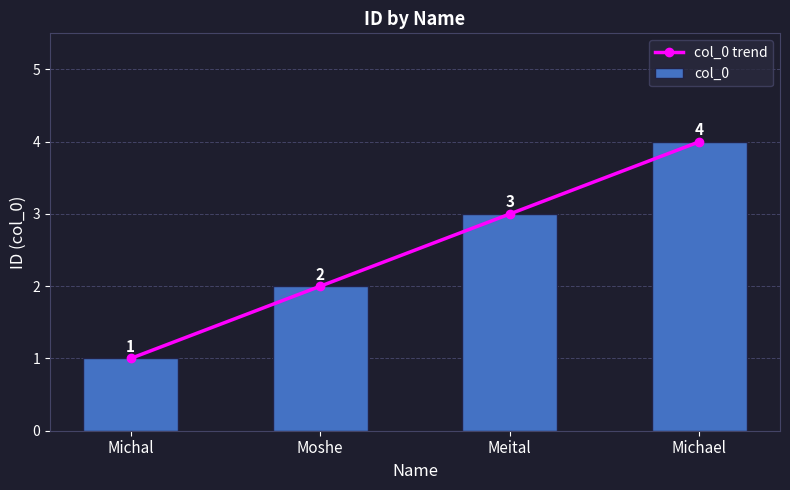

How many groups of bars are there?

4